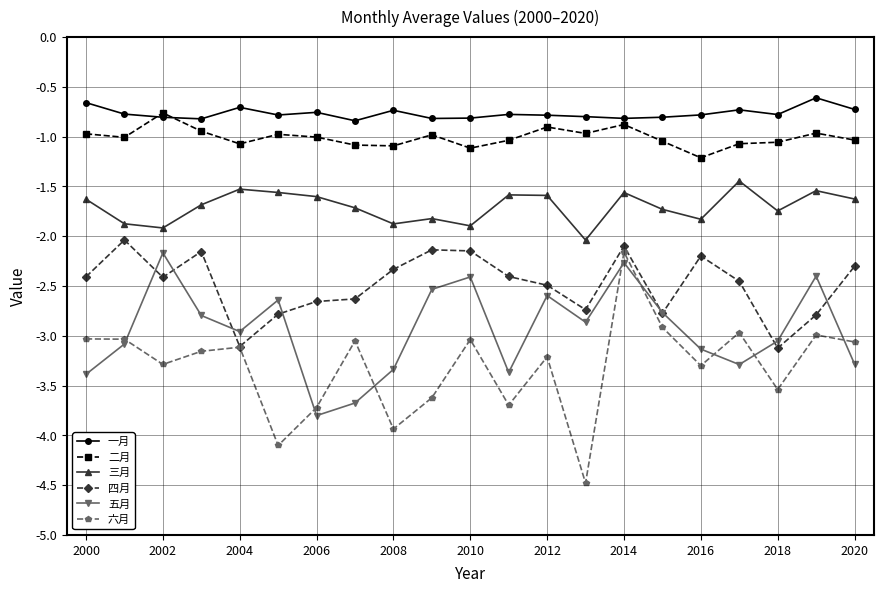

Which series has the widest spread of values?

六月